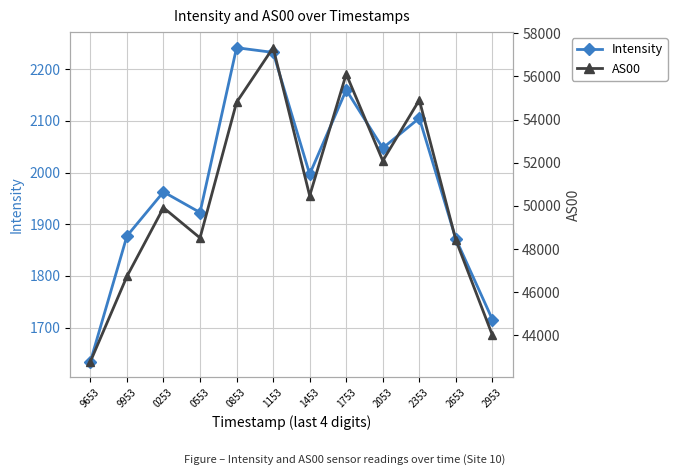

Reading right to left, what are all the values shown in this chart?

Intensity: 2953=1715.4	2653=1871.4	2353=2105.3	2053=2047.4	1753=2159.8	1453=1996.8	1153=2232.5	0853=2241.7	0553=1922.6	0253=1962.5	9953=1877.1	9653=1633.9
AS00: 2953=44007.0	2653=48414.0	2353=54902.0	2053=52090.0	1753=56106.0	1453=50470.0	1153=57326.0	0853=54796.0	0553=48516.0	0253=49915.0	9953=46734.0	9653=42787.0